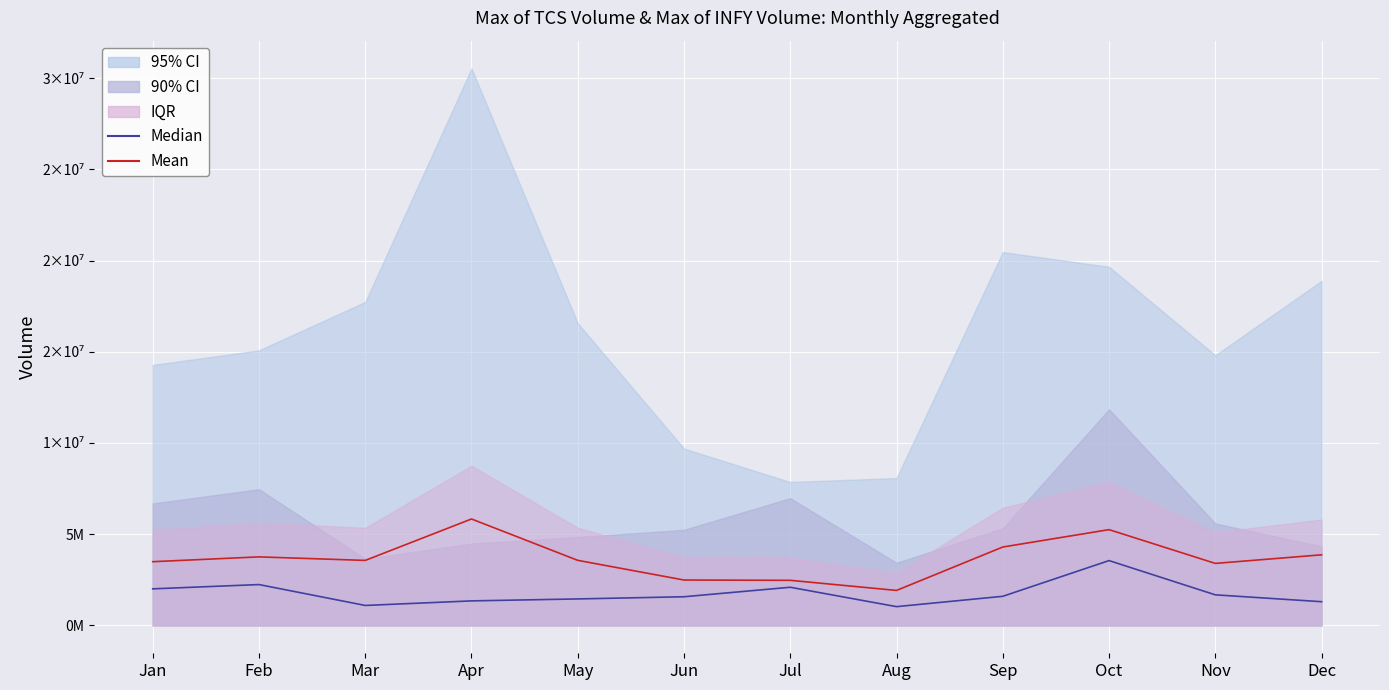

Reading left to right, list all the values displayed in this chart.

Median: Jan=2005352.1	Feb=2239776.6	Mar=1095339.9	Apr=1345042.8	May=1452289.5	Jun=1572130.2	Jul=2092380.0	Aug=1029457.5	Sep=1596666.3	Oct=3553620.6	Nov=1676533.8	Dec=1300197.6
Mean: Jan=3493689.5	Feb=3757077.3	Mar=3563765.3	Apr=5834573.5	May=3567017.5	Jun=2488746.8	Jul=2472371.0	Aug=1918429.2	Sep=4297711.0	Oct=5250196.3	Nov=3399568.2	Dec=3870205.8